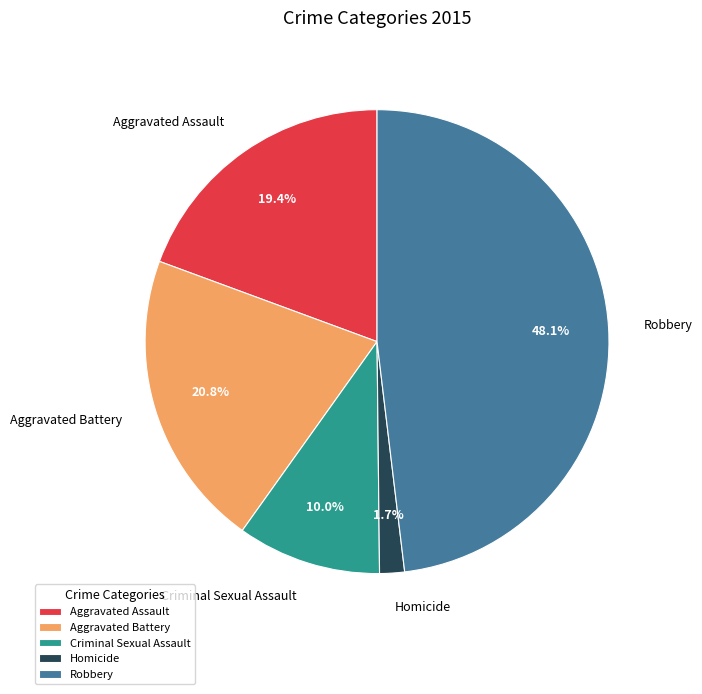

Which has a higher value, Criminal Sexual Assault or Aggravated Assault?

Aggravated Assault